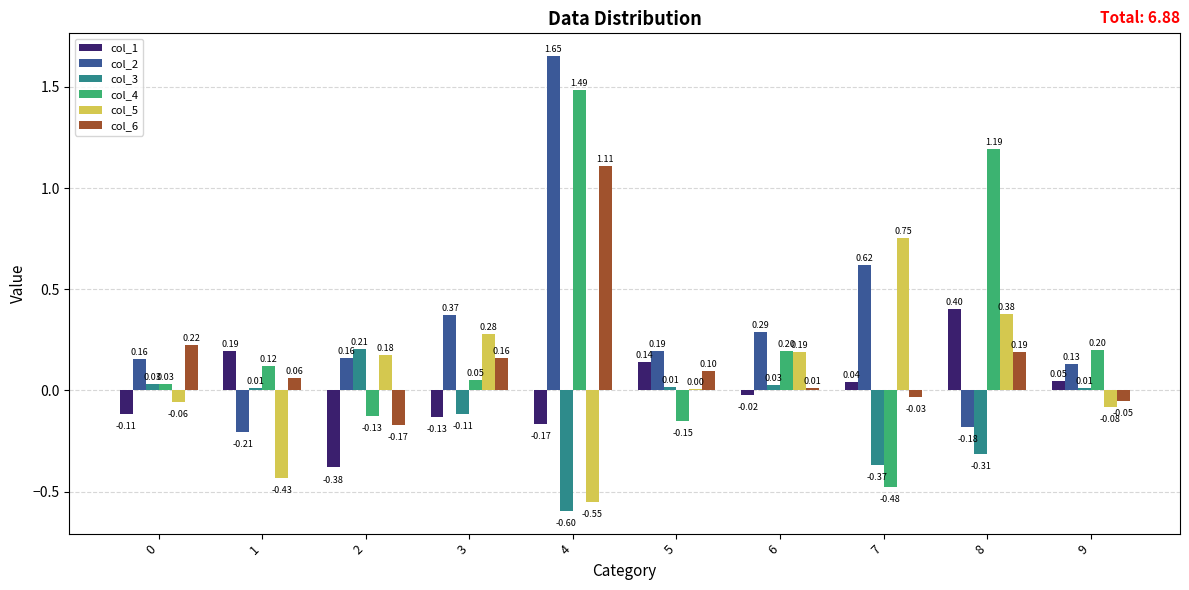

Which series has the largest total across all categories?

col_2